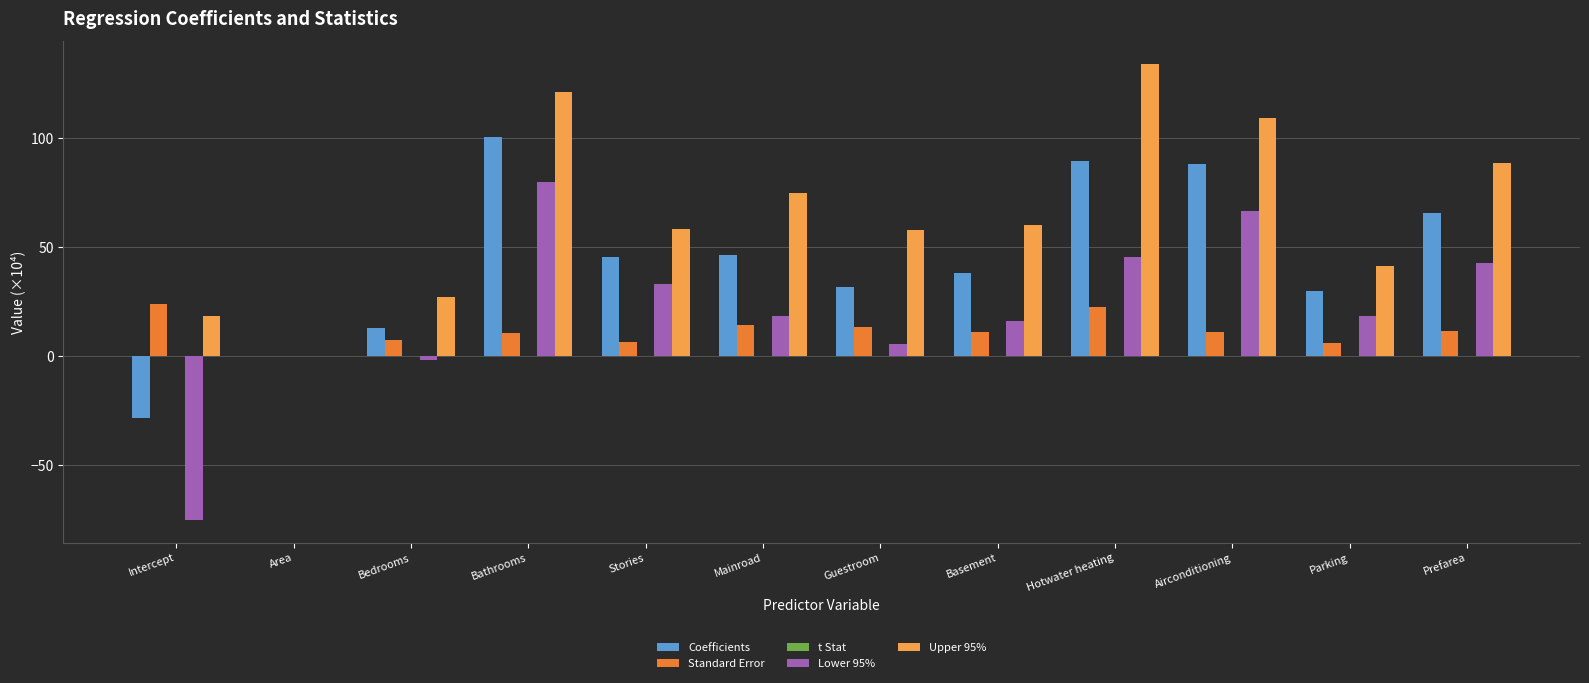

The value of Lower 95% at Area is 0.0. True or false?

True